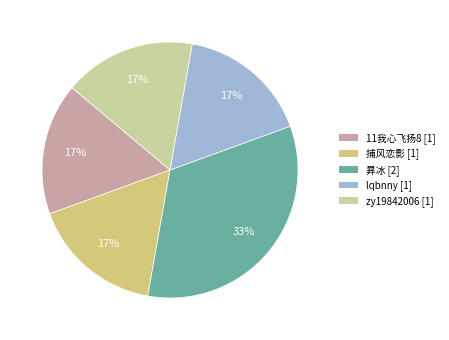

Is the sum of 11我心飞扬8 and lqbnny greater than half?

No